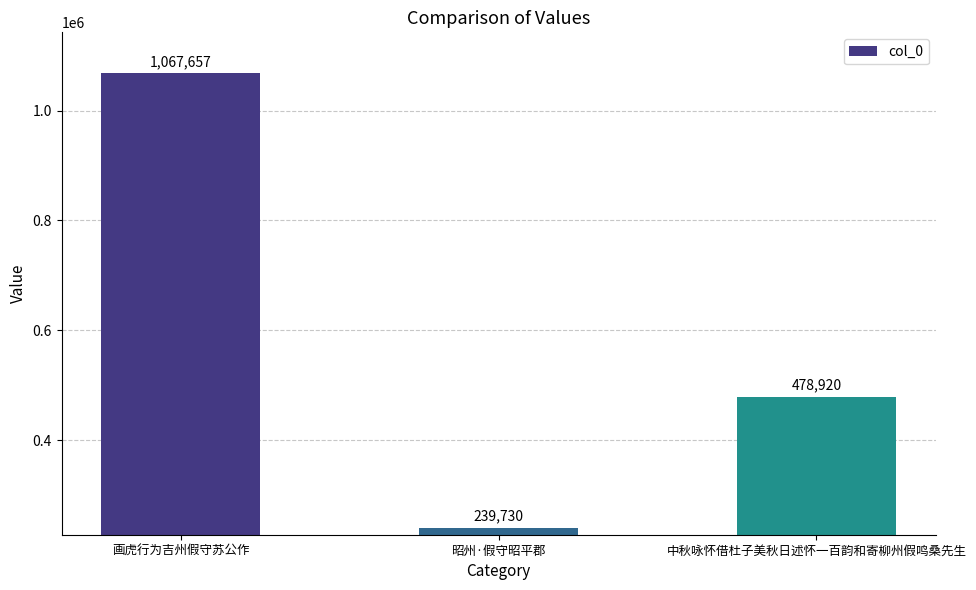

What is the difference between the maximum and minimum values?

827927